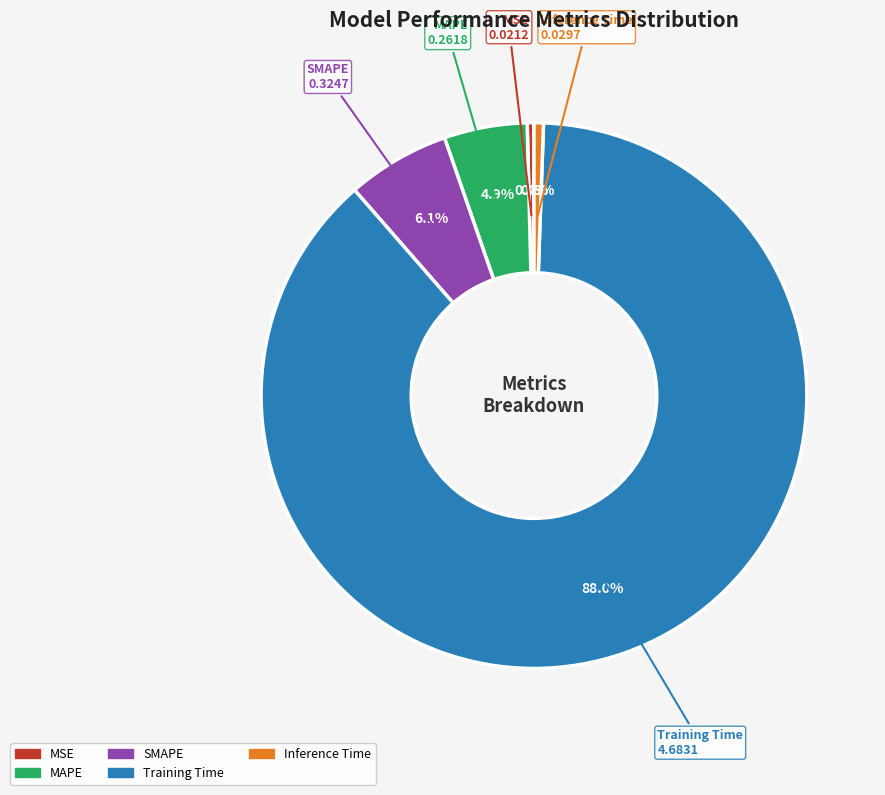

Between SMAPE and MAPE, which is larger?

SMAPE